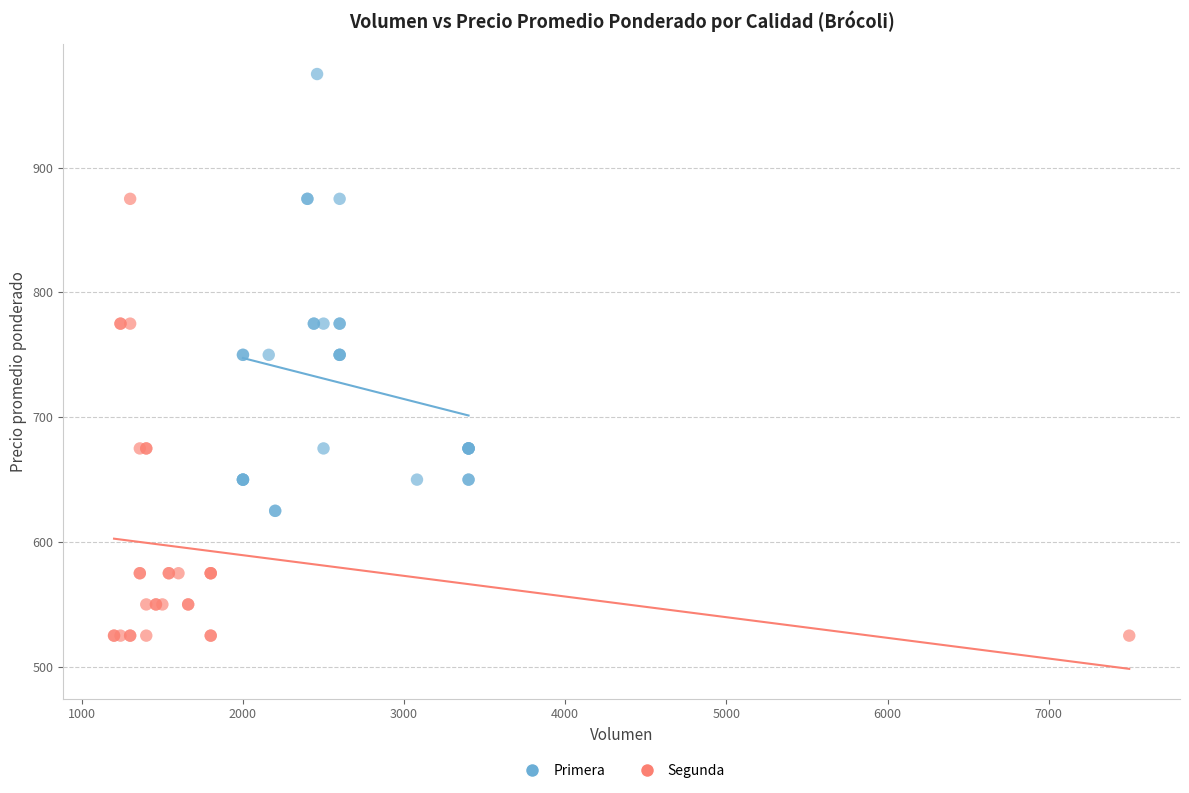

Which series reaches the minimum Y coordinate?

Segunda